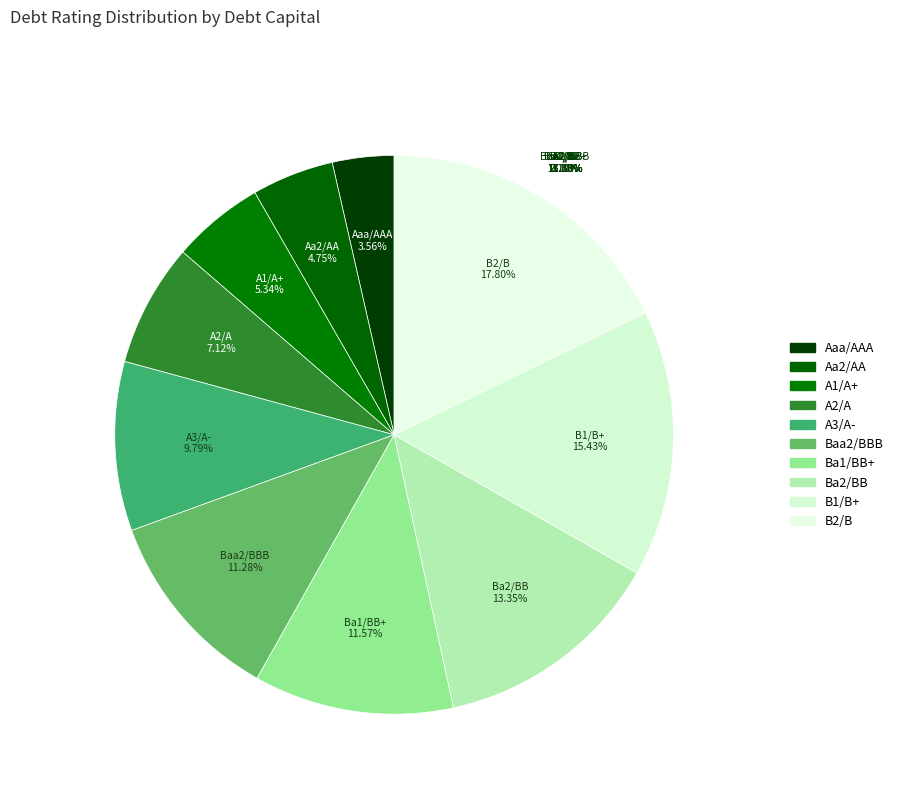

Is the sum of Baa2/BBB and Aa2/AA greater than half?

No